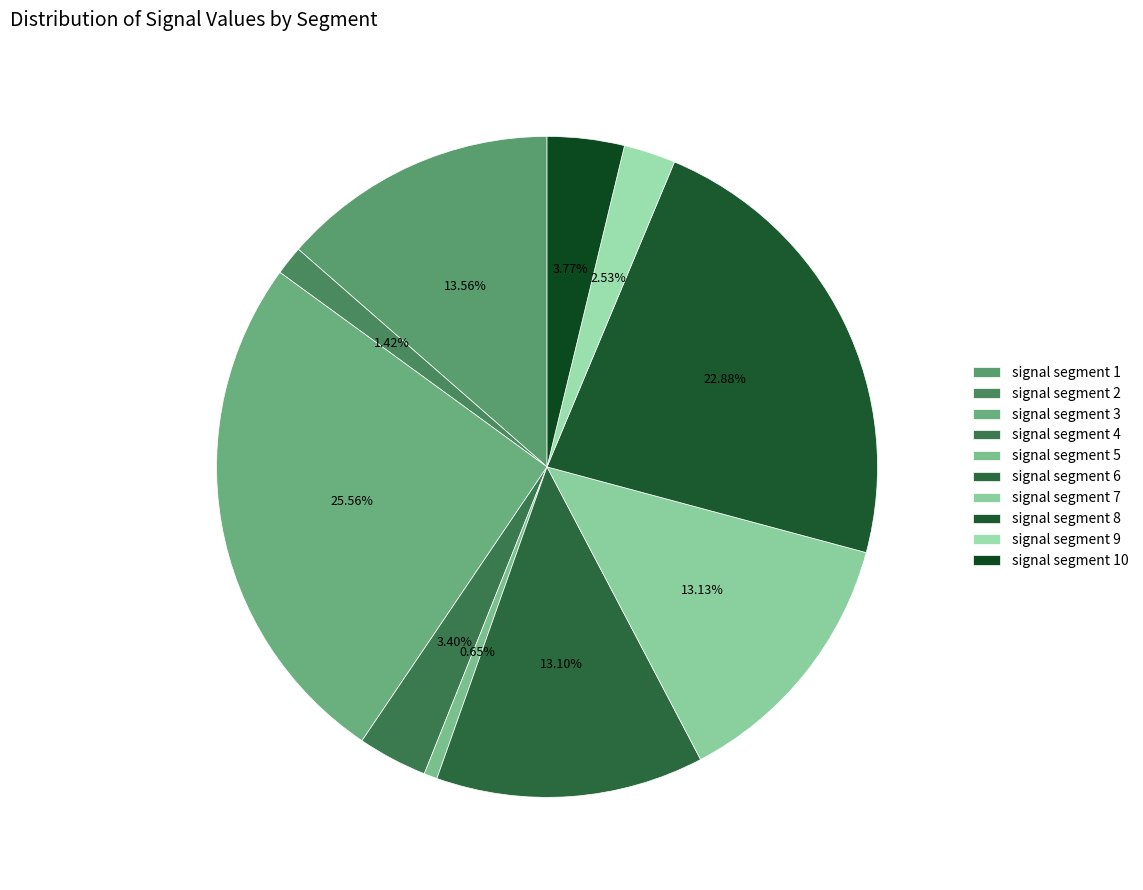

Which has a higher value, signal segment 6 or signal segment 7?

signal segment 7